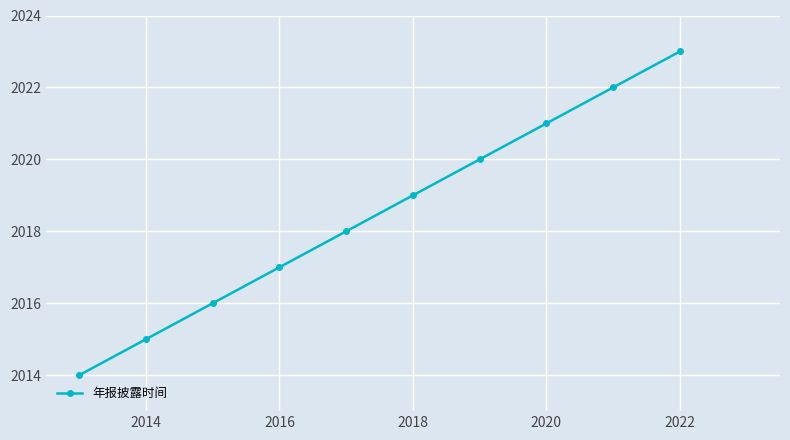

What is the maximum value shown in the chart?

2023